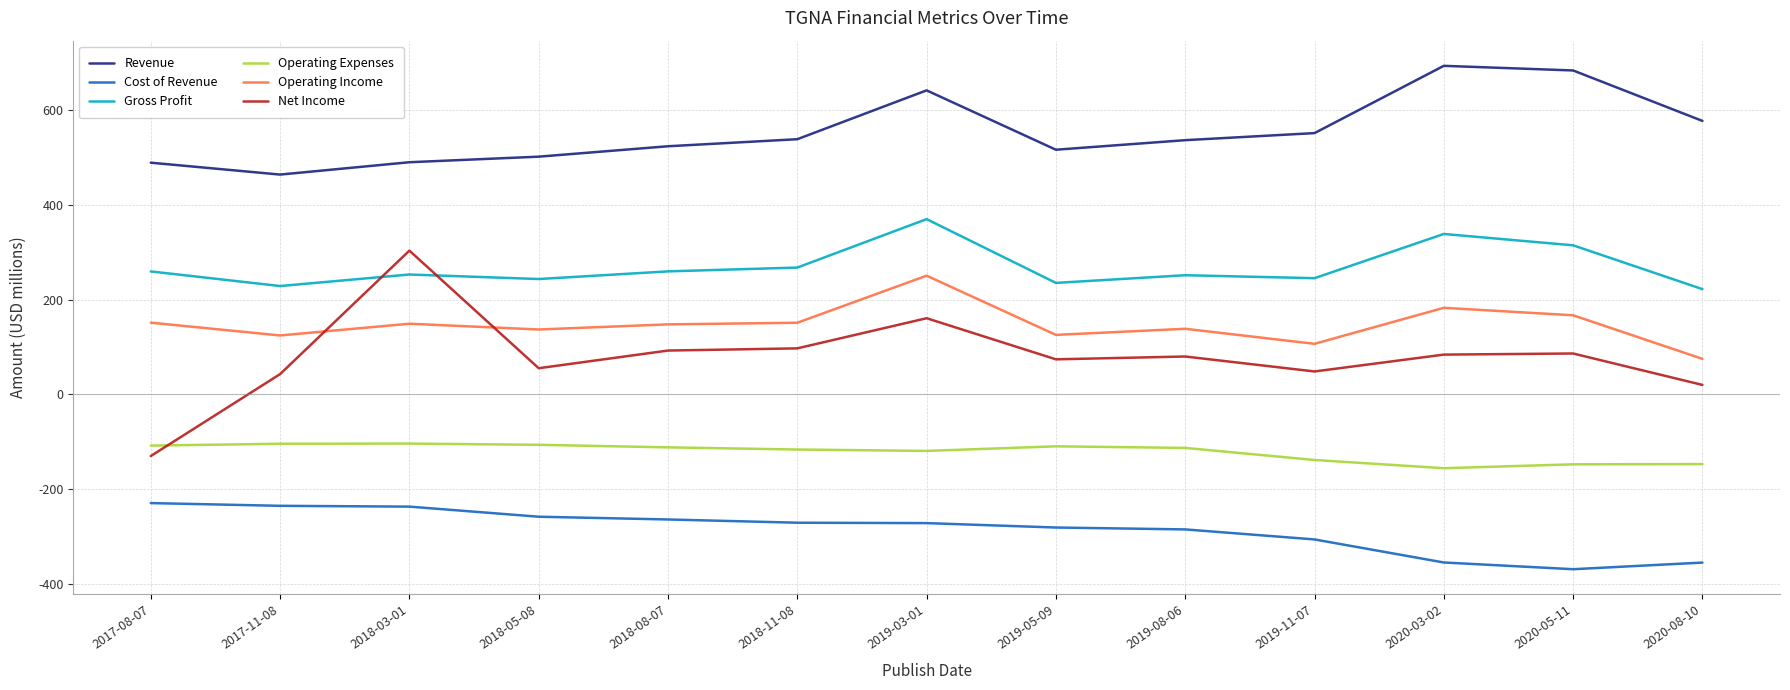

List the series in order of their peak value, lowest first.

Cost of Revenue, Operating Expenses, Operating Income, Net Income, Gross Profit, Revenue